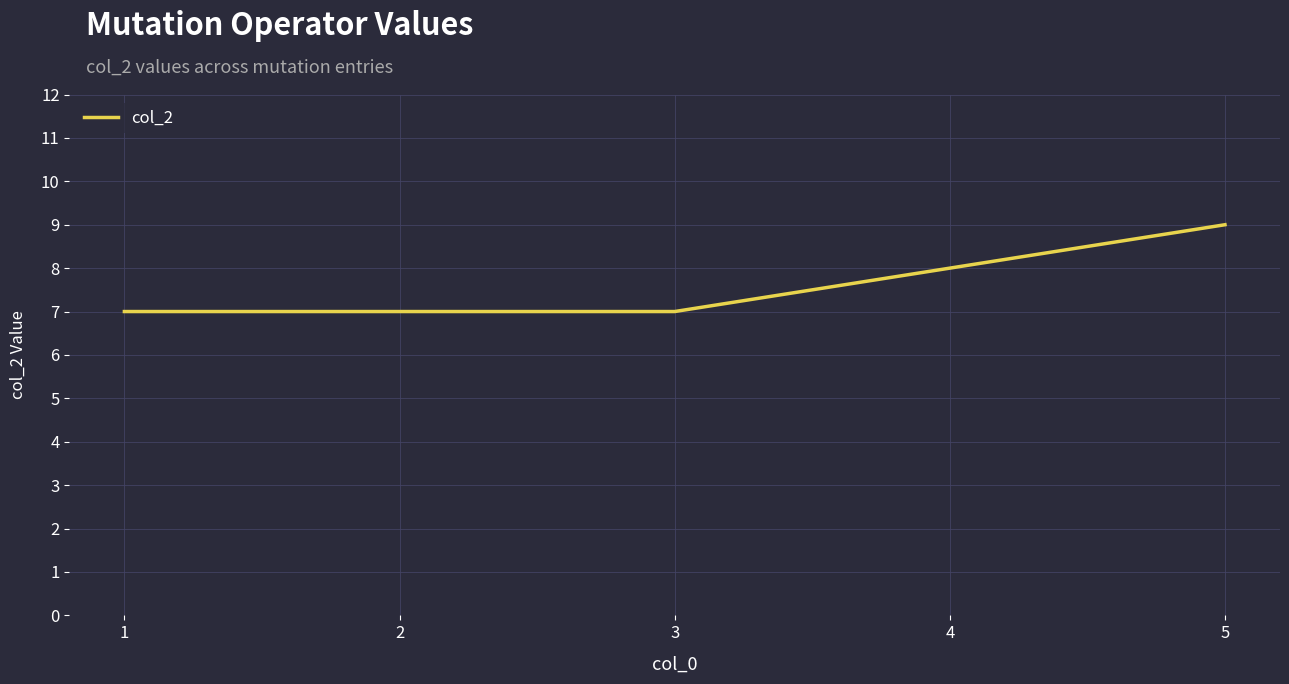

Which category has the highest value across all series?

5